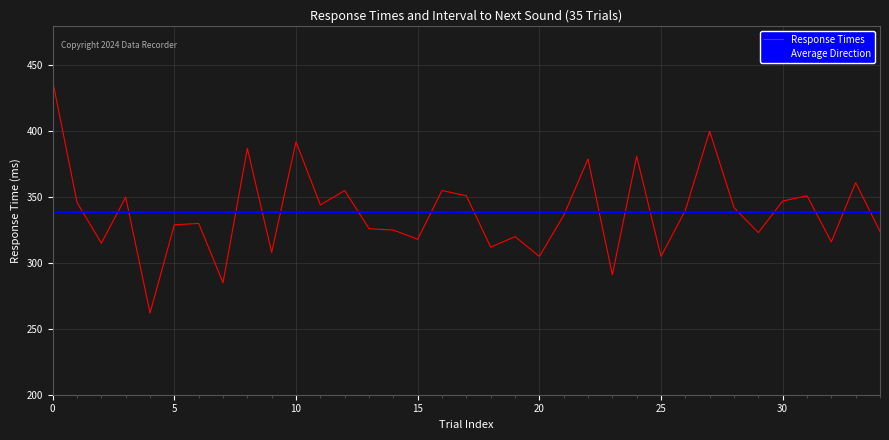

Rank the categories by value from lowest to highest.

4, 7, 23, 20, 25, 9, 18, 2, 32, 15, 19, 29, 34, 14, 13, 5, 6, 21, 26, 28, 11, 1, 30, 3, 17, 31, 12, 16, 33, 22, 24, 8, 10, 27, 0